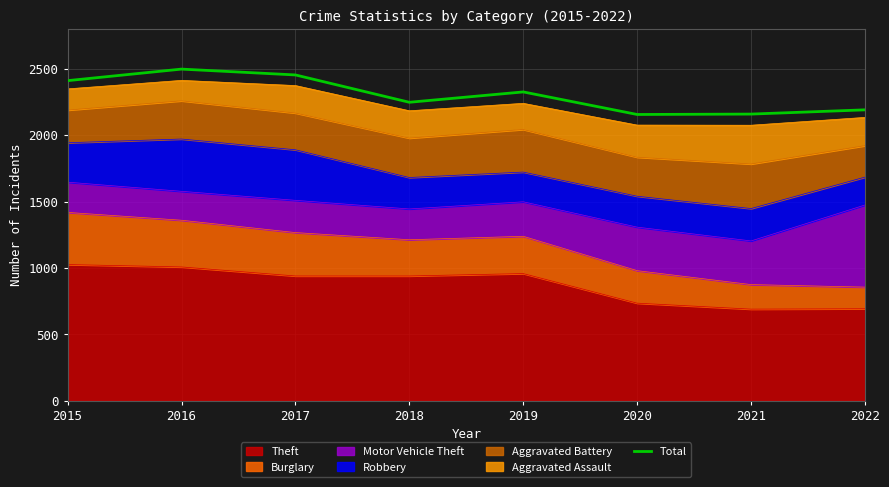

Which has a higher value, 2016 or 2017?

2016